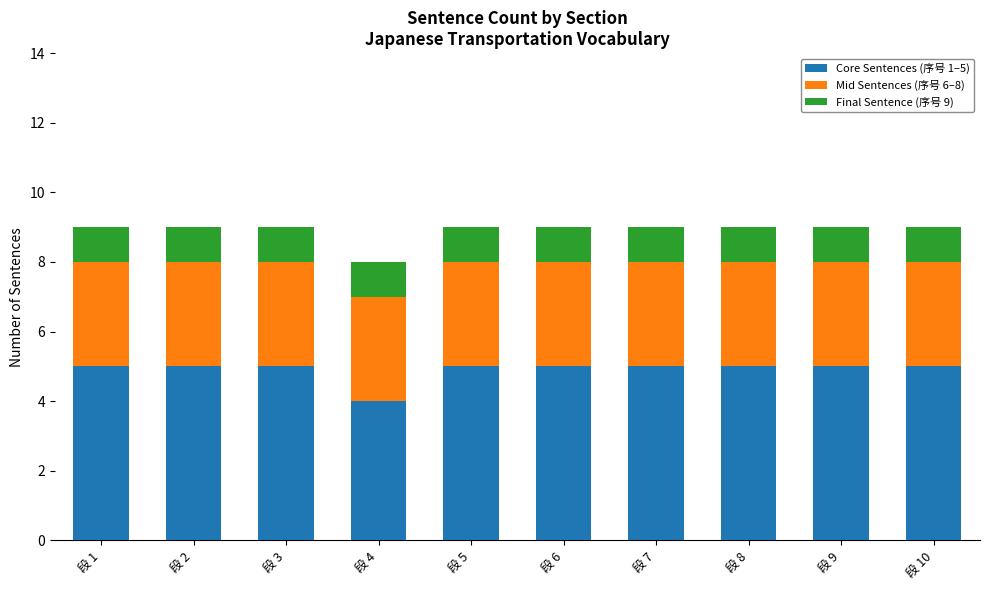

Reading right to left, transcribe the values for Core Sentences (序号 1–5).

5	5	5	5	5	5	4	5	5	5